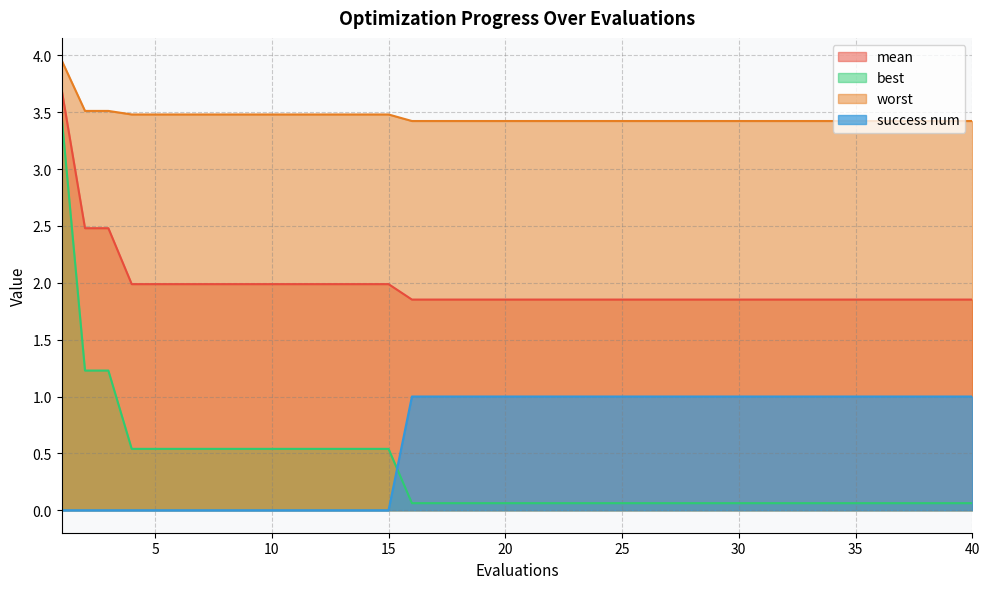

What is the sum of all mean values?

78.8